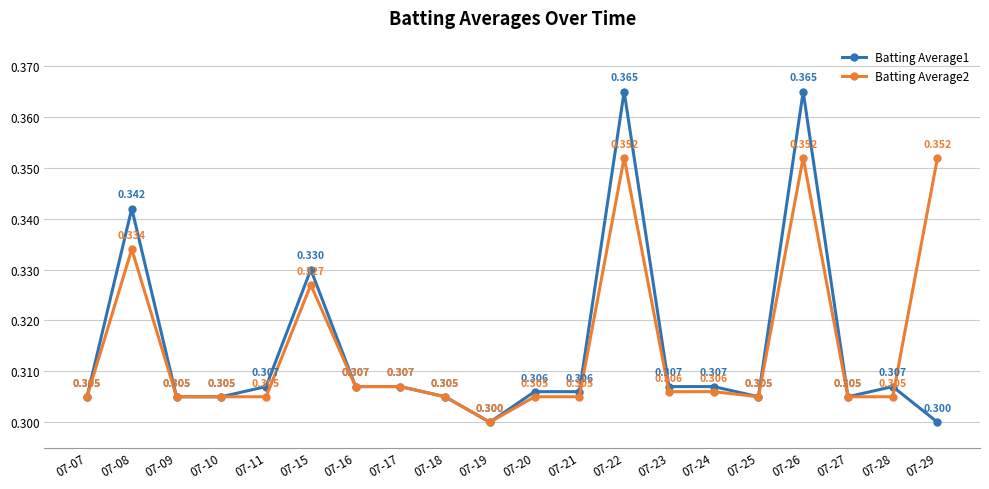

True or false: Batting Average1 has more than 0 points higher than both neighbors.

True